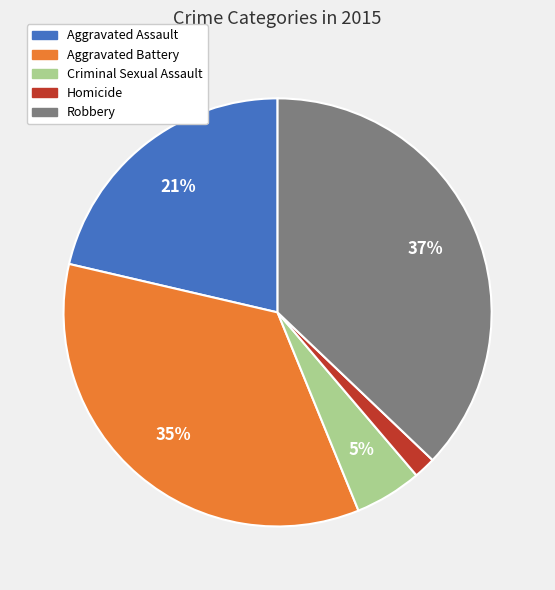

Is the sum of Criminal Sexual Assault and Homicide greater than half?

No